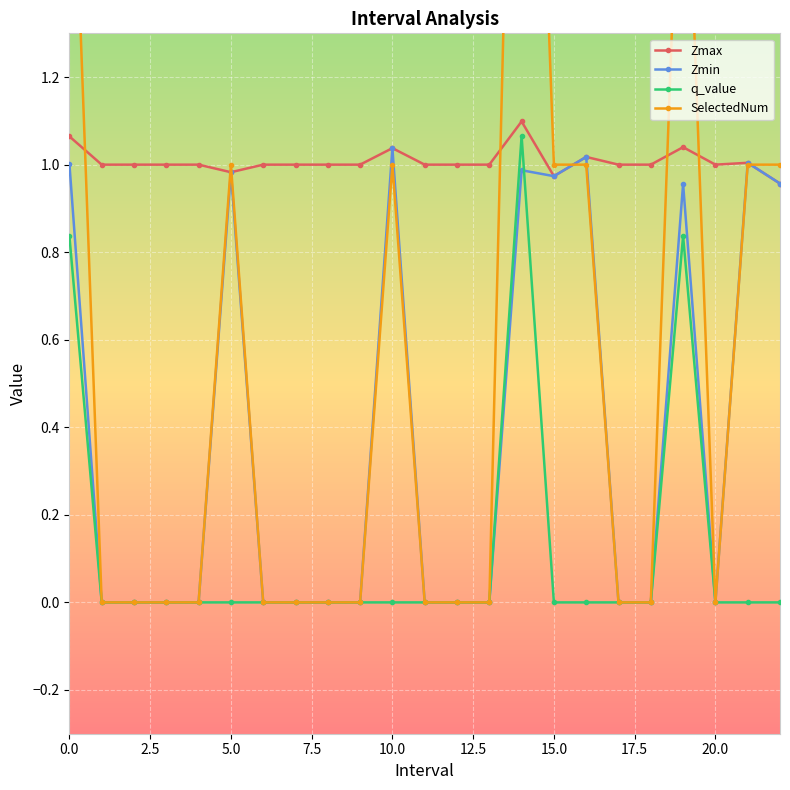

Which label corresponds to the largest value in the chart?

14